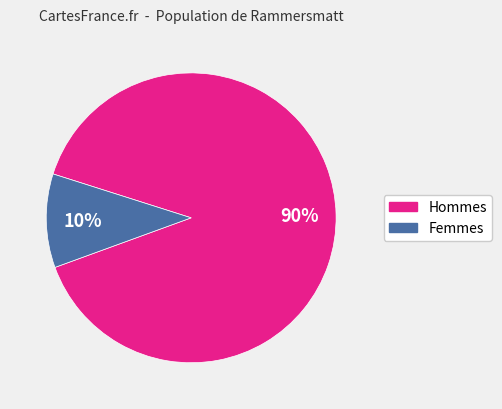

To the nearest percent, what is the average slice percentage?

50%